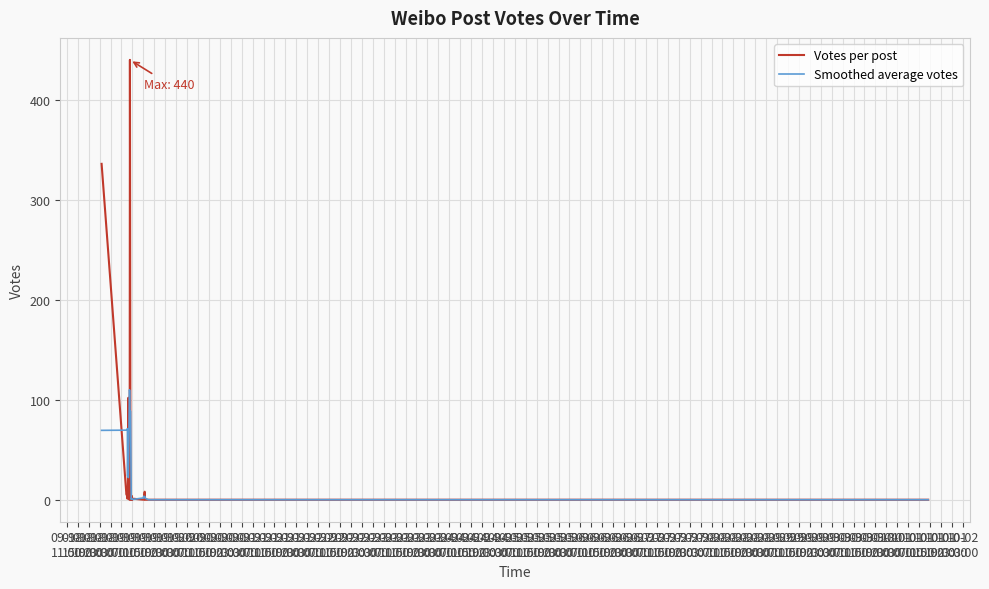

How many lines are shown in the chart?

2